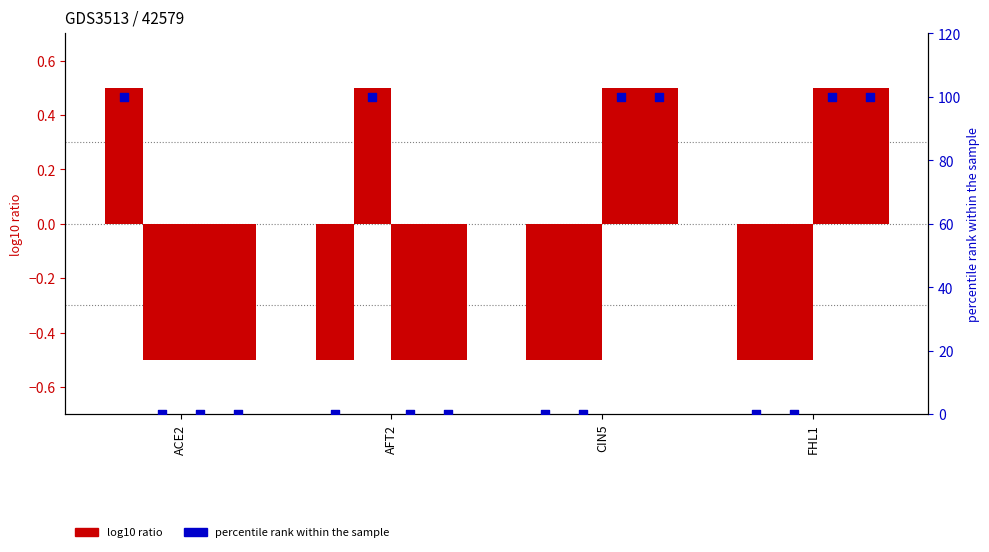

Is the value of FHL1 at AFT2 greater than the value of AFT2 at FHL1?

No